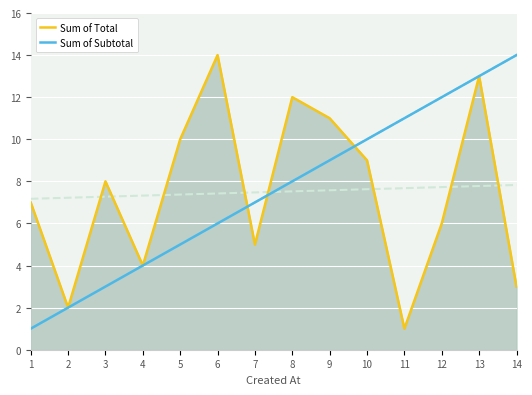

How many data points in Sum of Total are above 8?

6